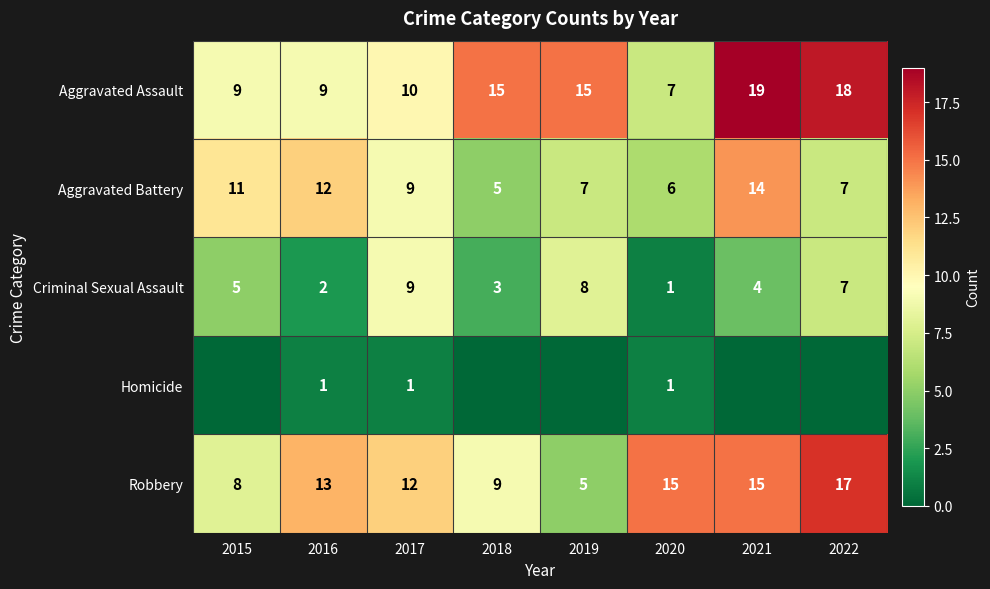

At how many categories does at least one series exceed 12?

6